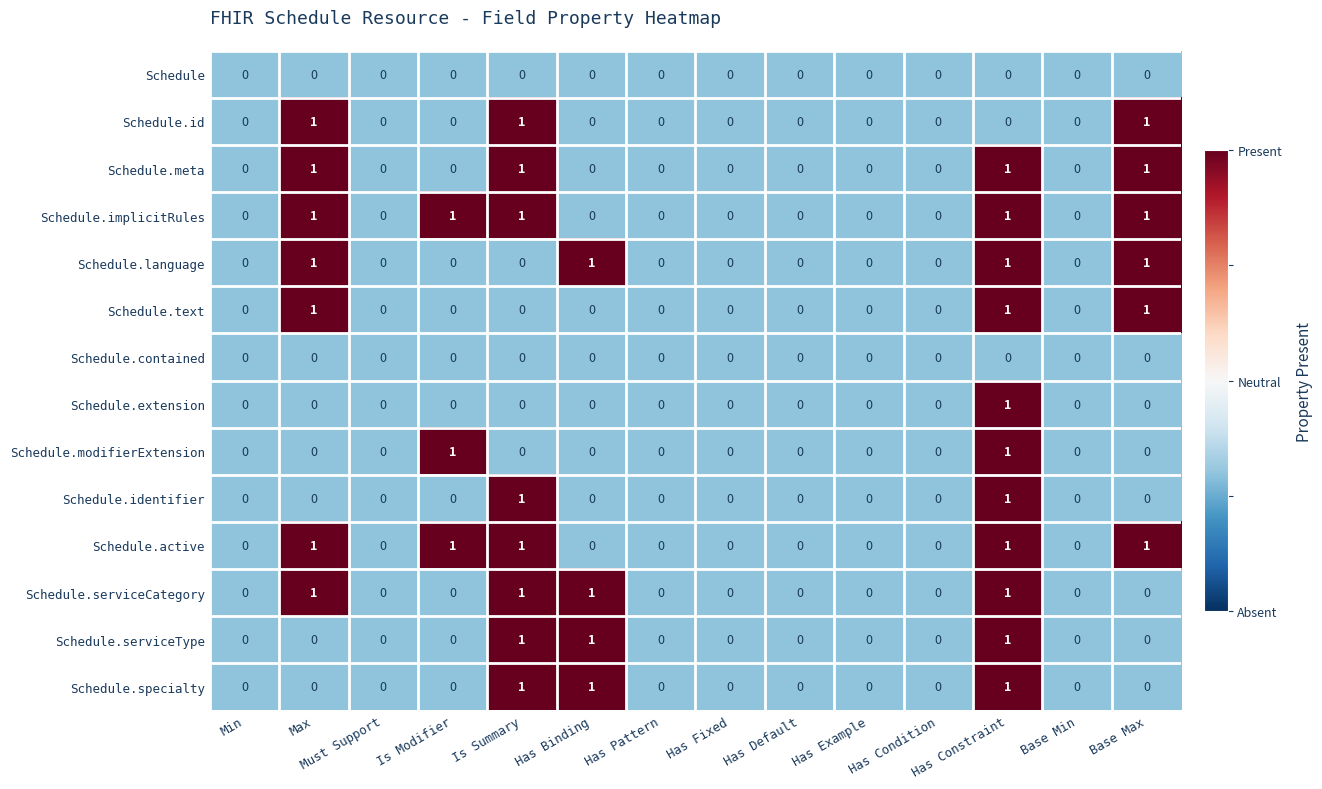

True or false: Schedule.meta has a value of 0 at Must Support.

True